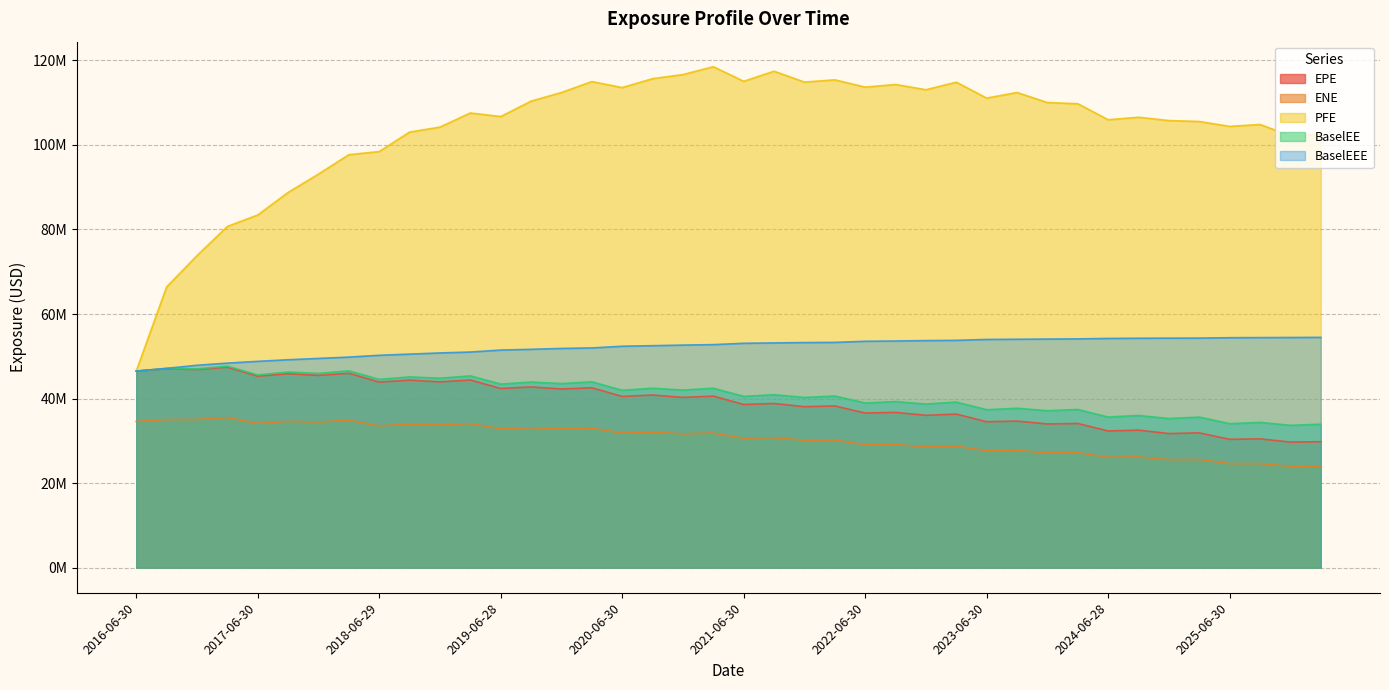

What is the maximum value shown in the chart?

118490176.4